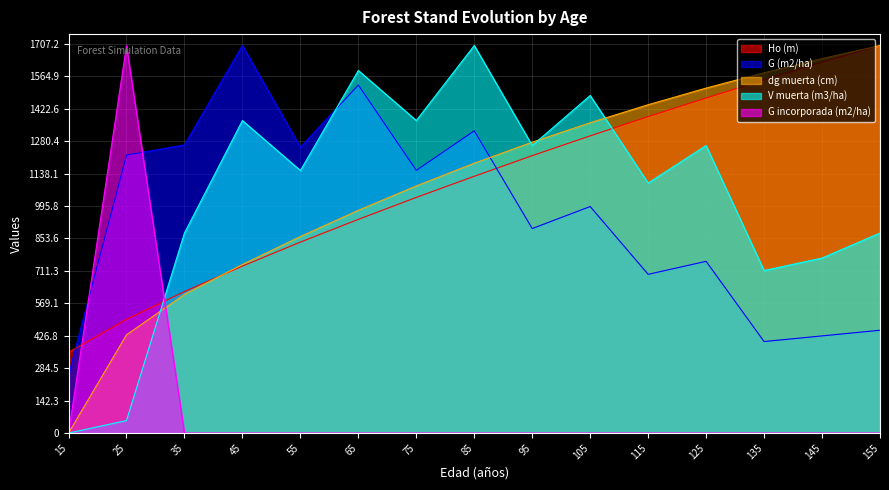

At which label is G incorporada (m2/ha) closest to 850?

15